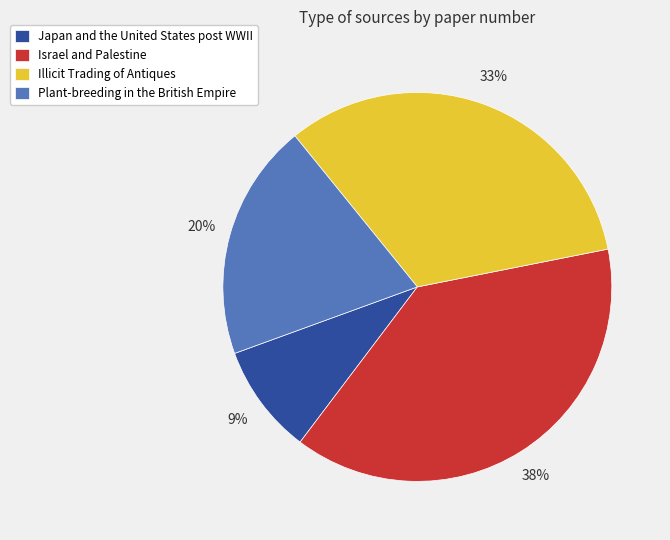

True or false: Japan and the United States post WWII accounts for 14% of the total.

False